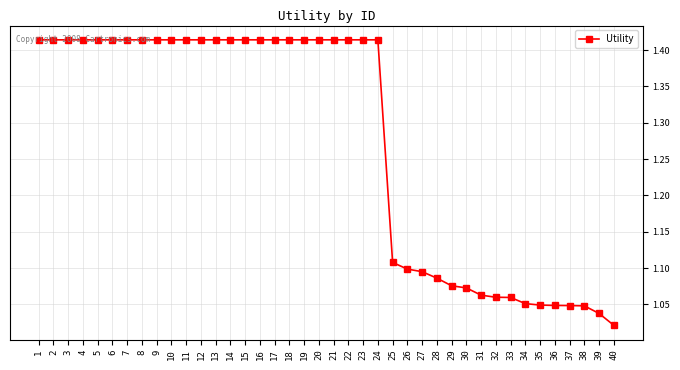

Which has a higher value, 3 or 39?

3